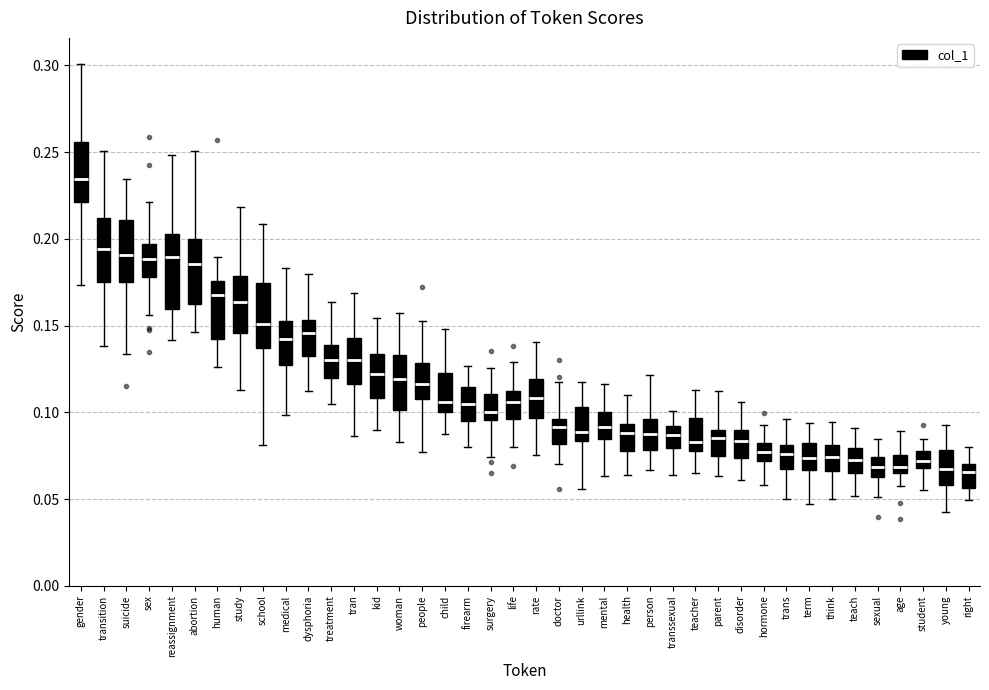

Where does the upper whisker of the box for tran end on the y-axis? The values are not printed on the chart, so give them approximately, as read against the axis.

0.170